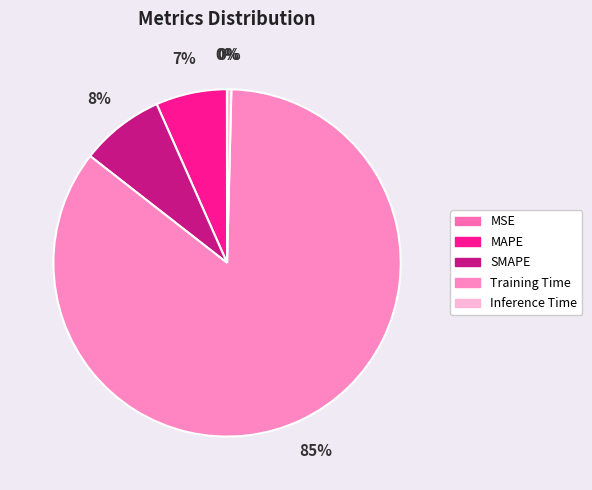

To the nearest percent, what is the difference between the MSE and Training Time slice percentages?

85%